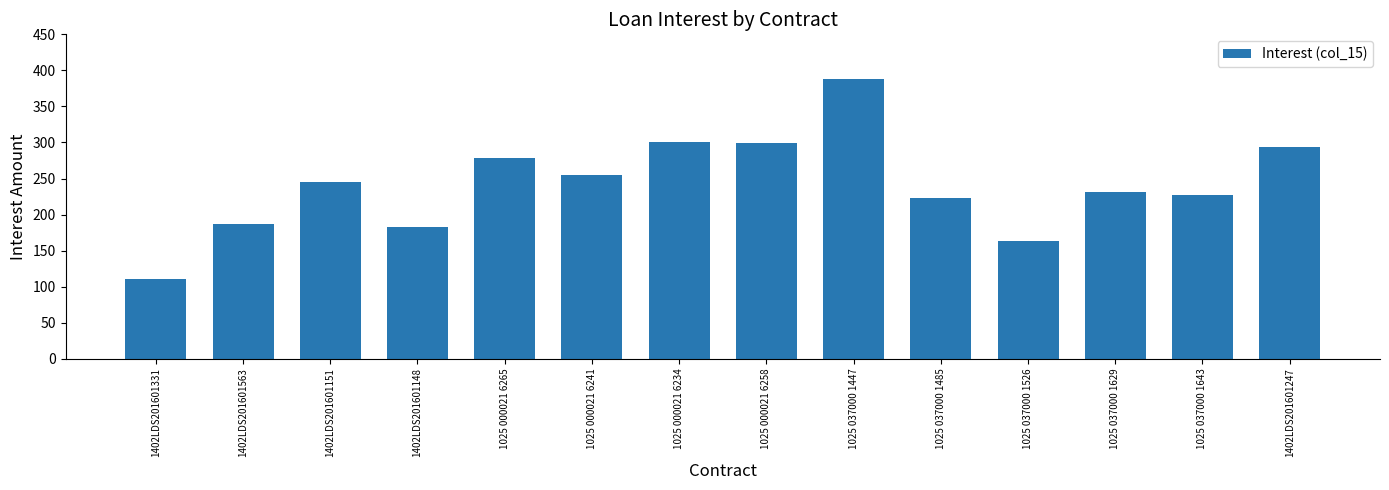

Which label corresponds to the smallest value in the chart?

1402LDS201601331